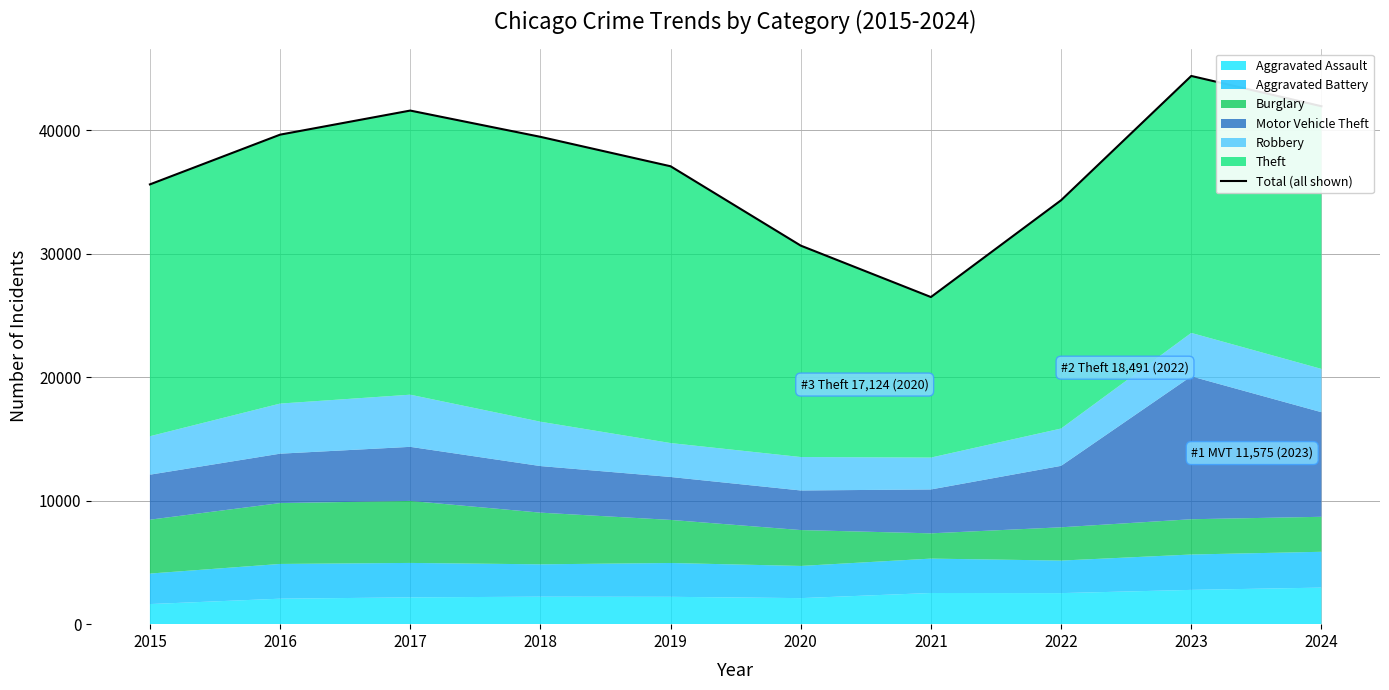

How many lines are shown in the chart?

1